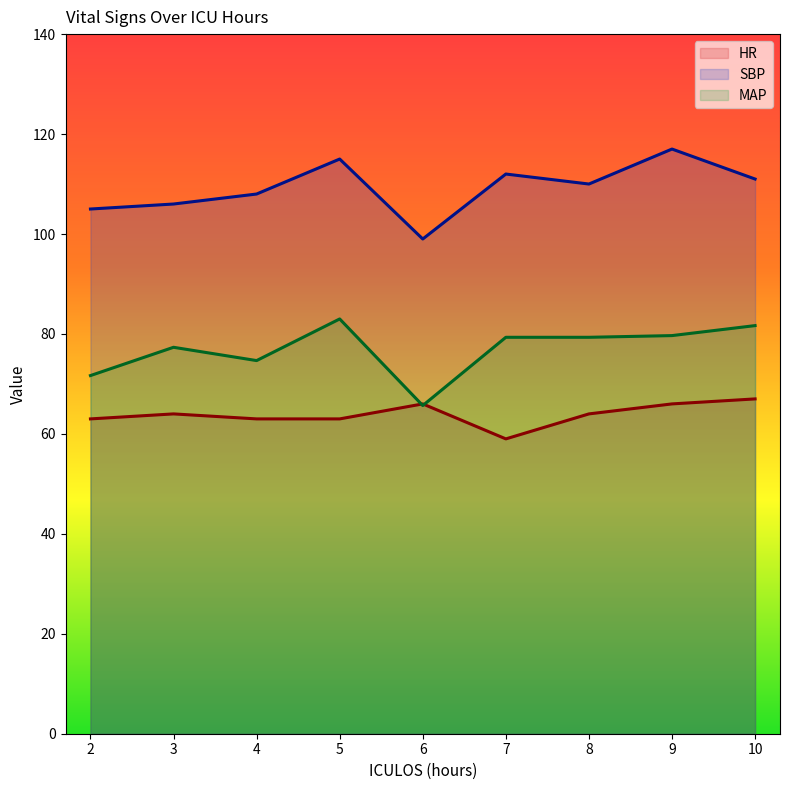

What is the total value across all series at 2?

239.7